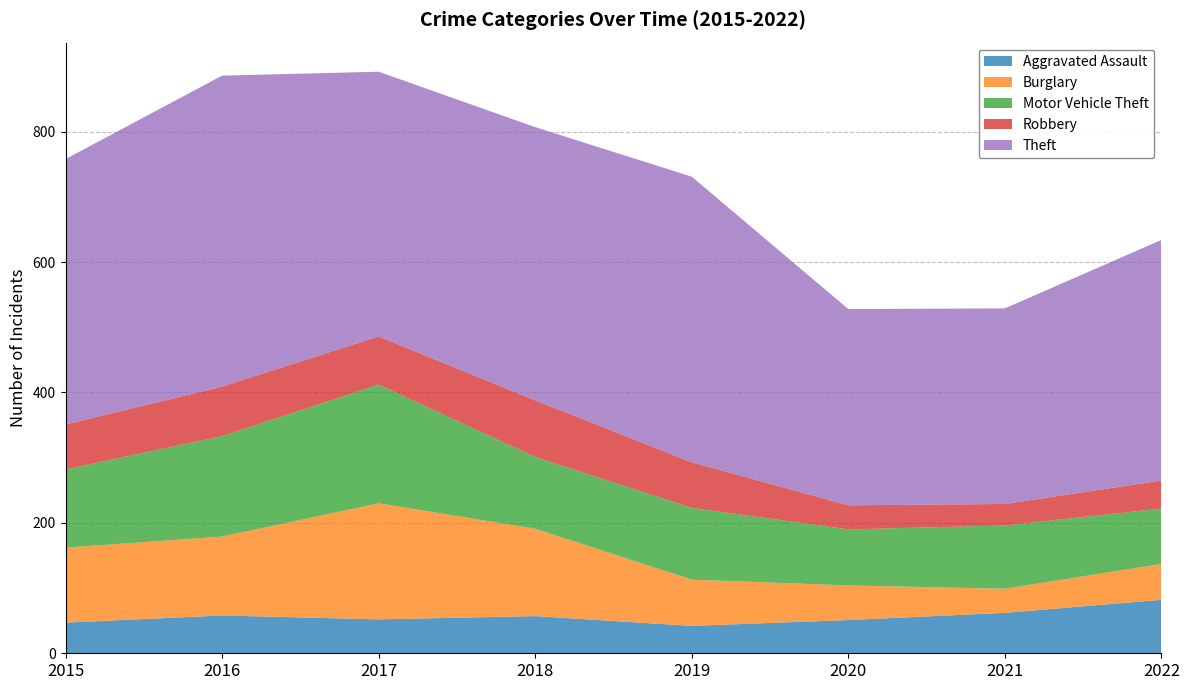

Reading left to right, what are all the values shown in this chart?

Aggravated Assault: 47	58	52	57	42	51	62	82
Burglary: 115	121	178	134	71	53	37	55
Motor Vehicle Theft: 120	154	182	110	110	86	97	85
Robbery: 69	76	74	87	70	37	33	43
Theft: 407	477	406	419	438	301	300	369